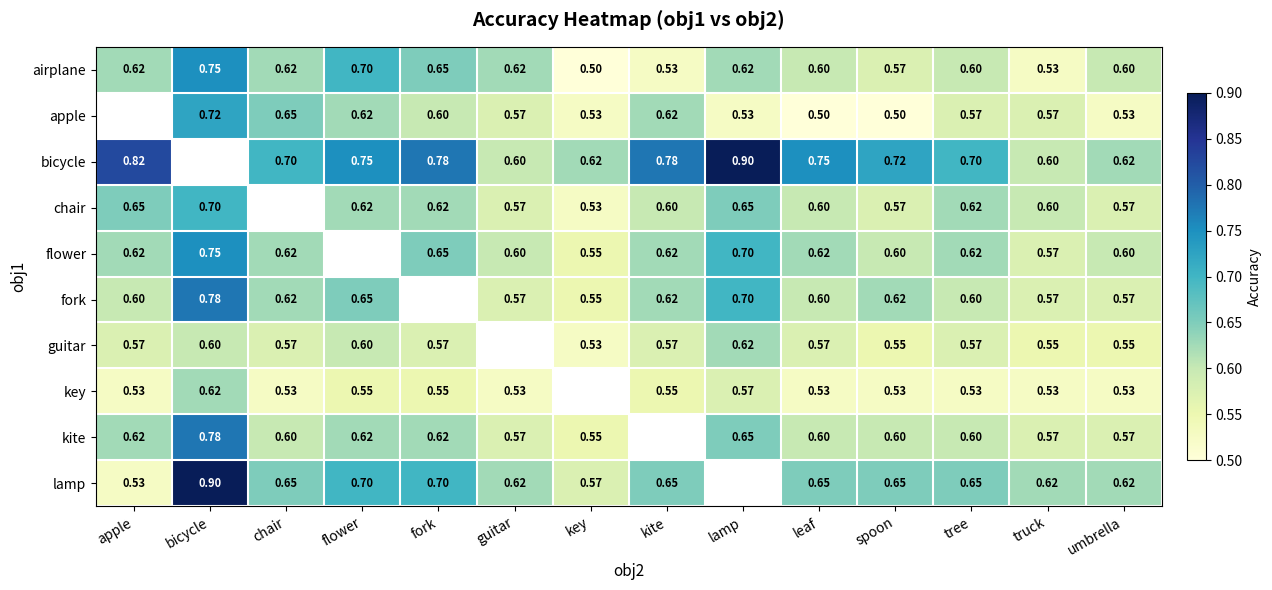

What is the spread (max minus min) of values at leaf?

0.2